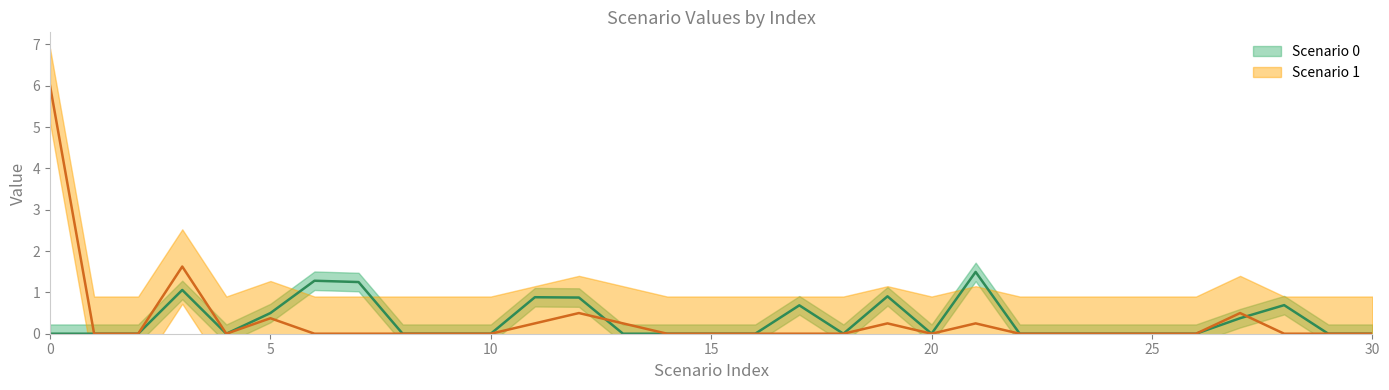

Where is the first local maximum for Scenario 1?

3